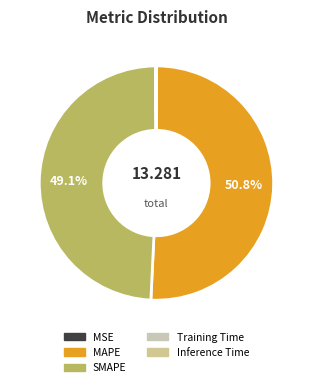

The MAPE slice represents 45% of the pie. True or false?

False